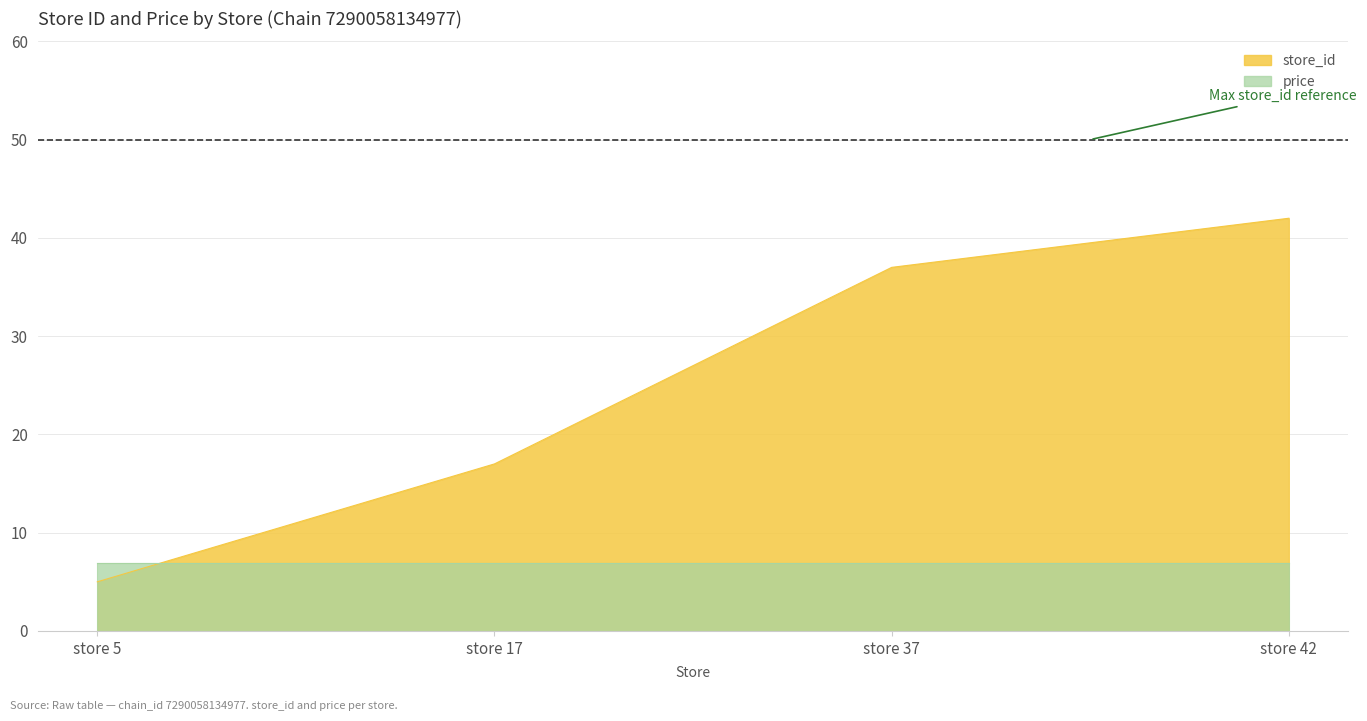

Which has a higher value, store 17 or store 37?

store 37